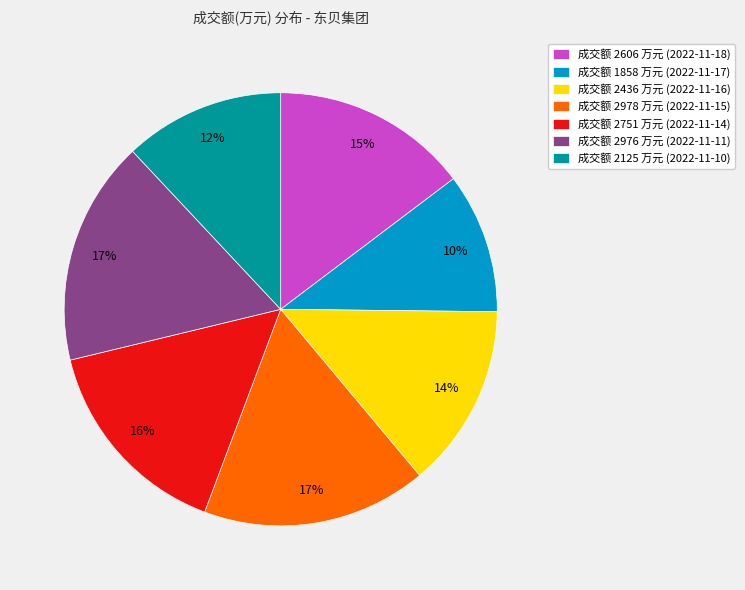

Do 成交额 1858 万元 (2022-11-17) and 成交额 2606 万元 (2022-11-18) together represent more than half of the pie?

No